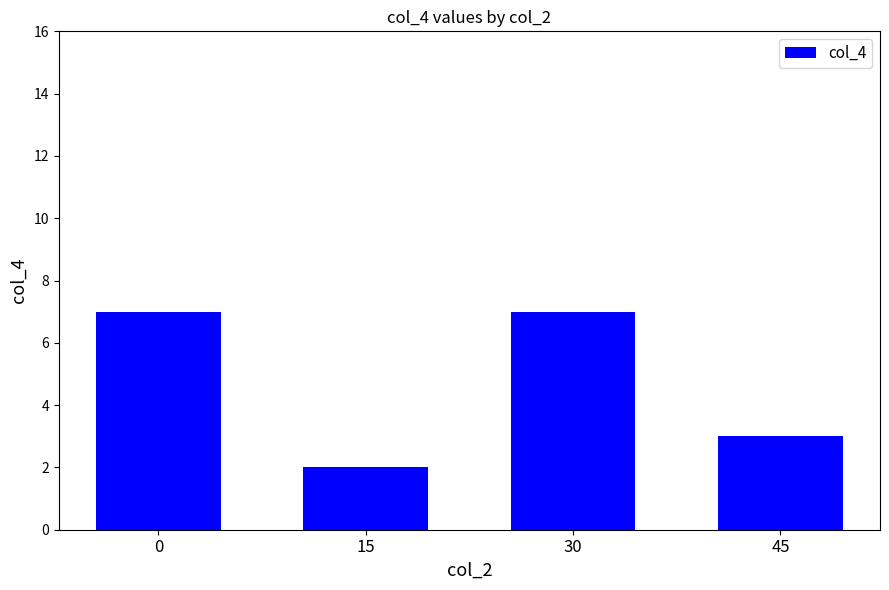

Where is the data nearest to the value 4?

45